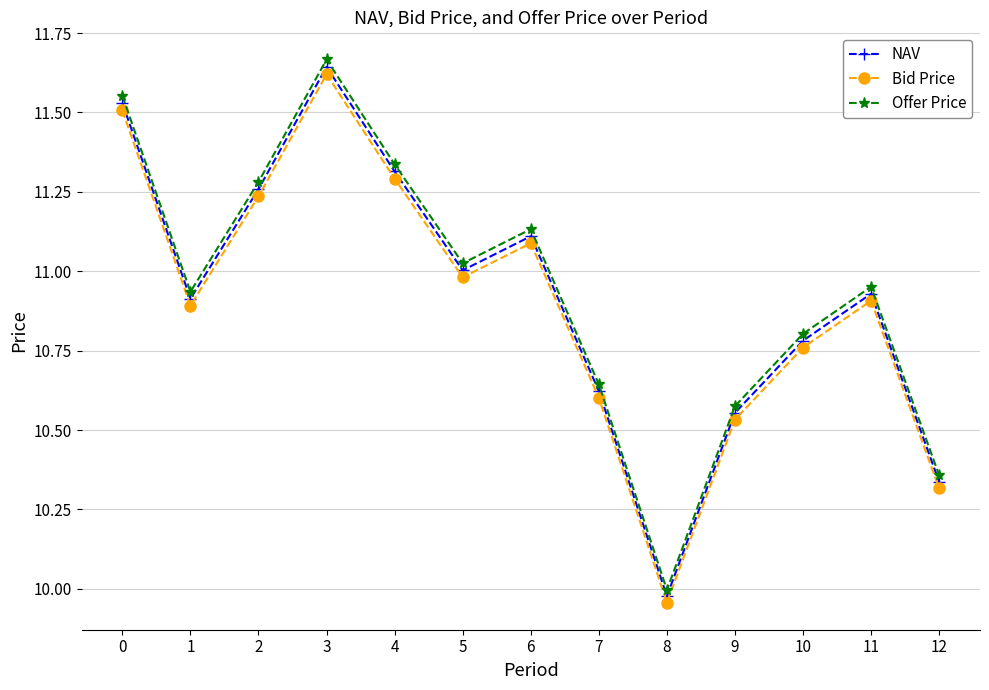

How many lines are shown in the chart?

3